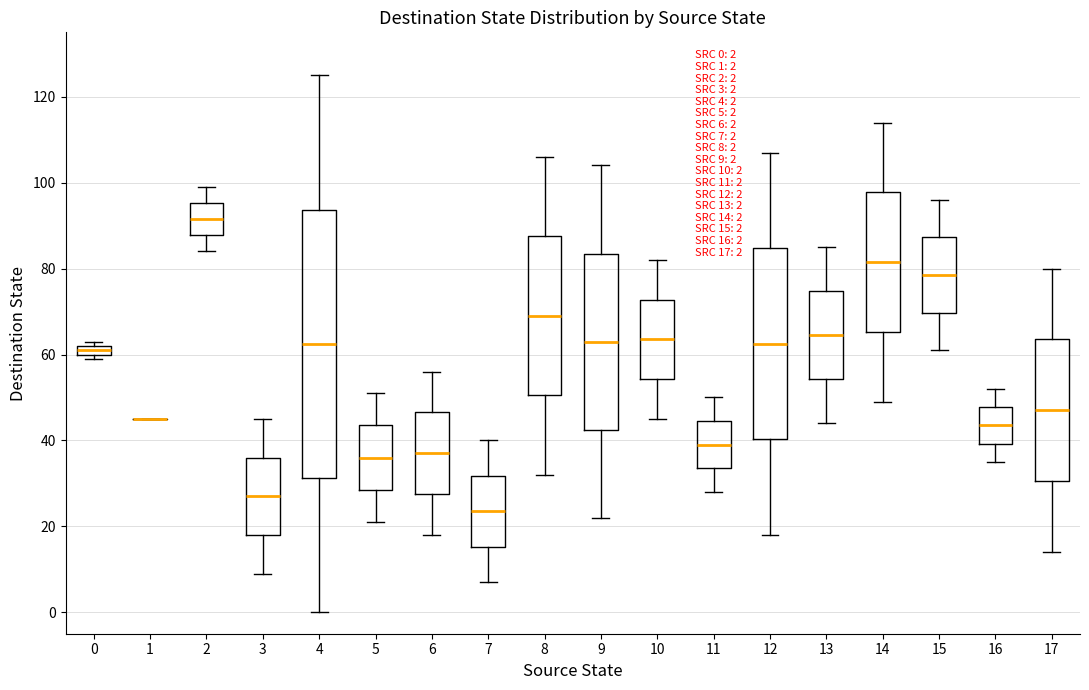

Which box is the tallest, from its lower edge to its upper edge?

4